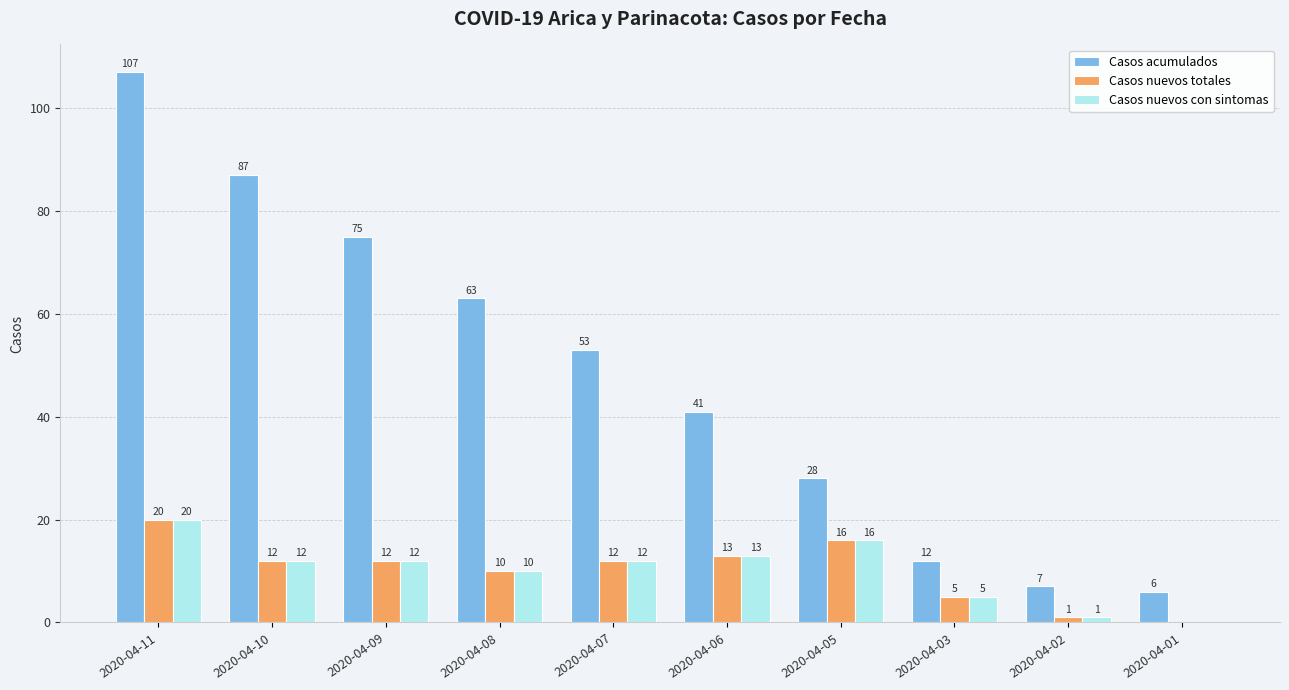

Where is Casos nuevos totales nearest to the value 10?

2020-04-08